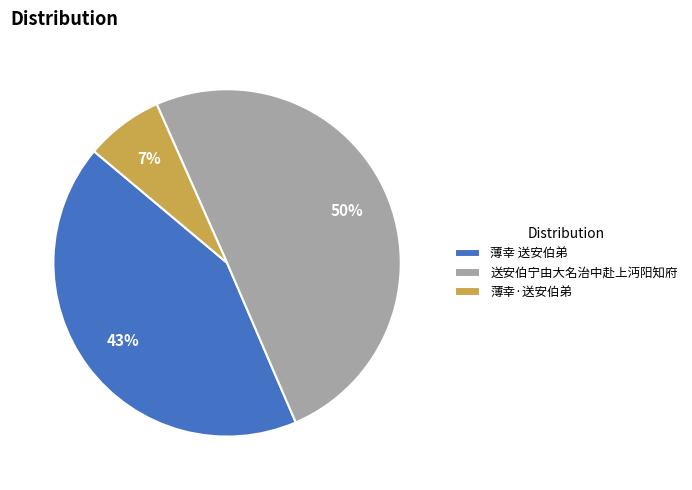

How many segments does this pie chart have?

3